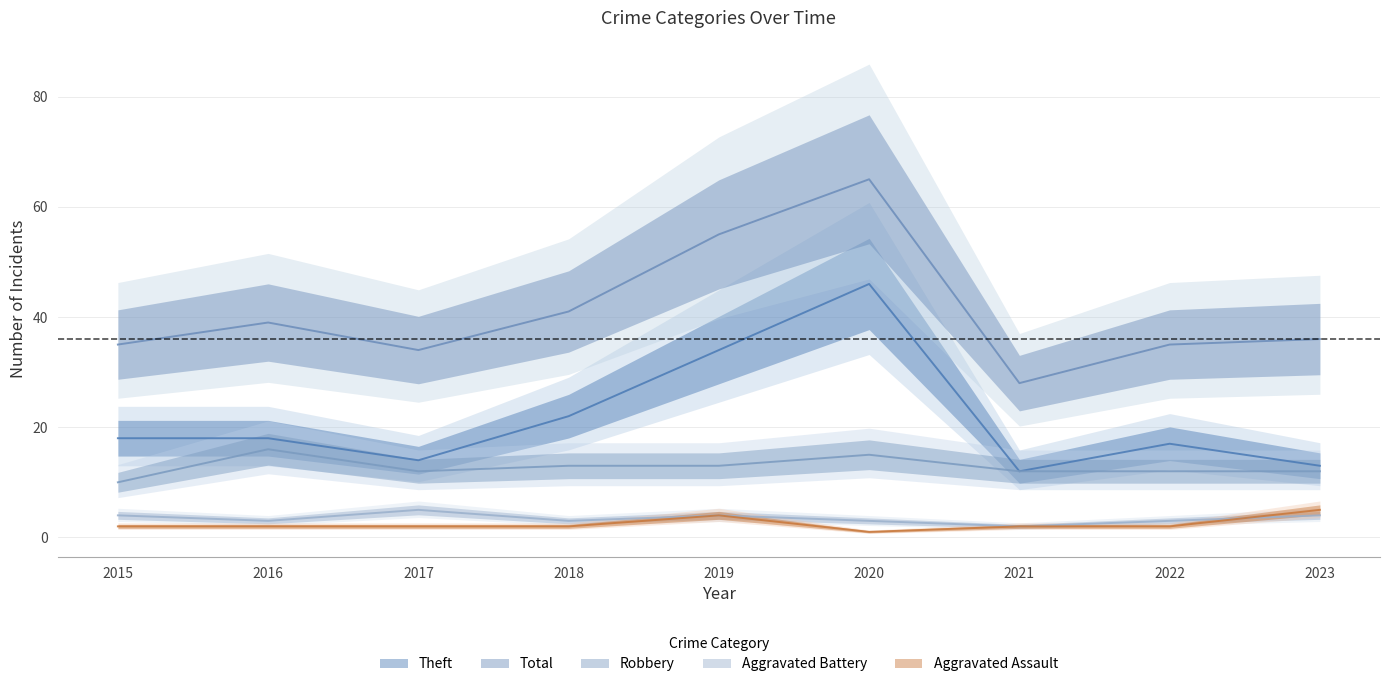

How many lines are shown in the chart?

5